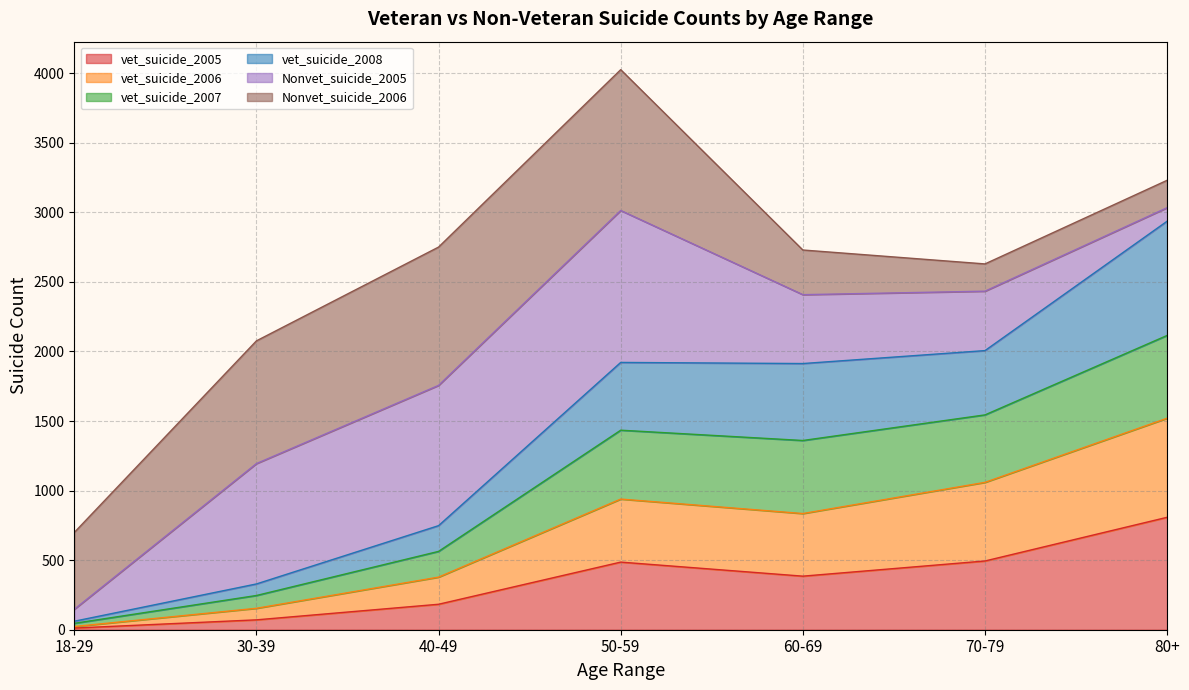

How many lines are shown in the chart?

6